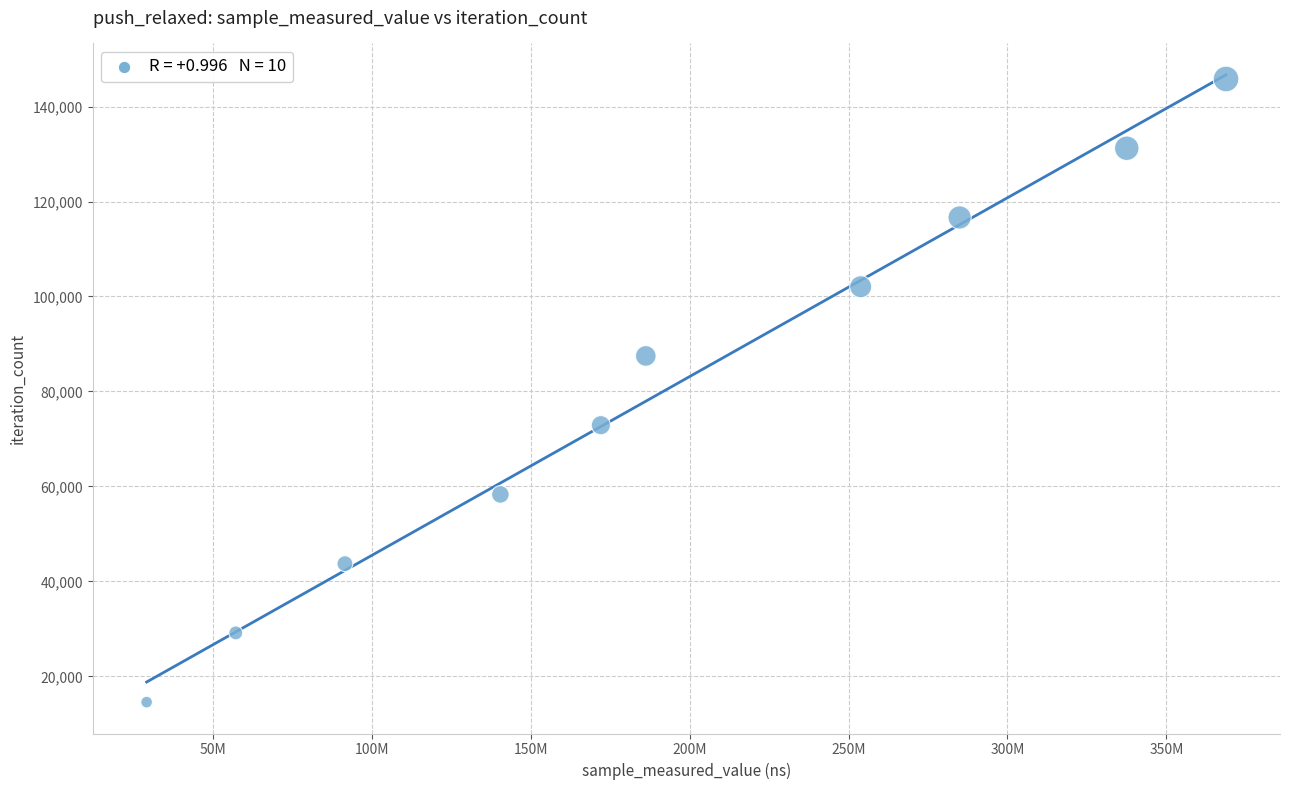

What is the range of X values (max minus min)?

339706770